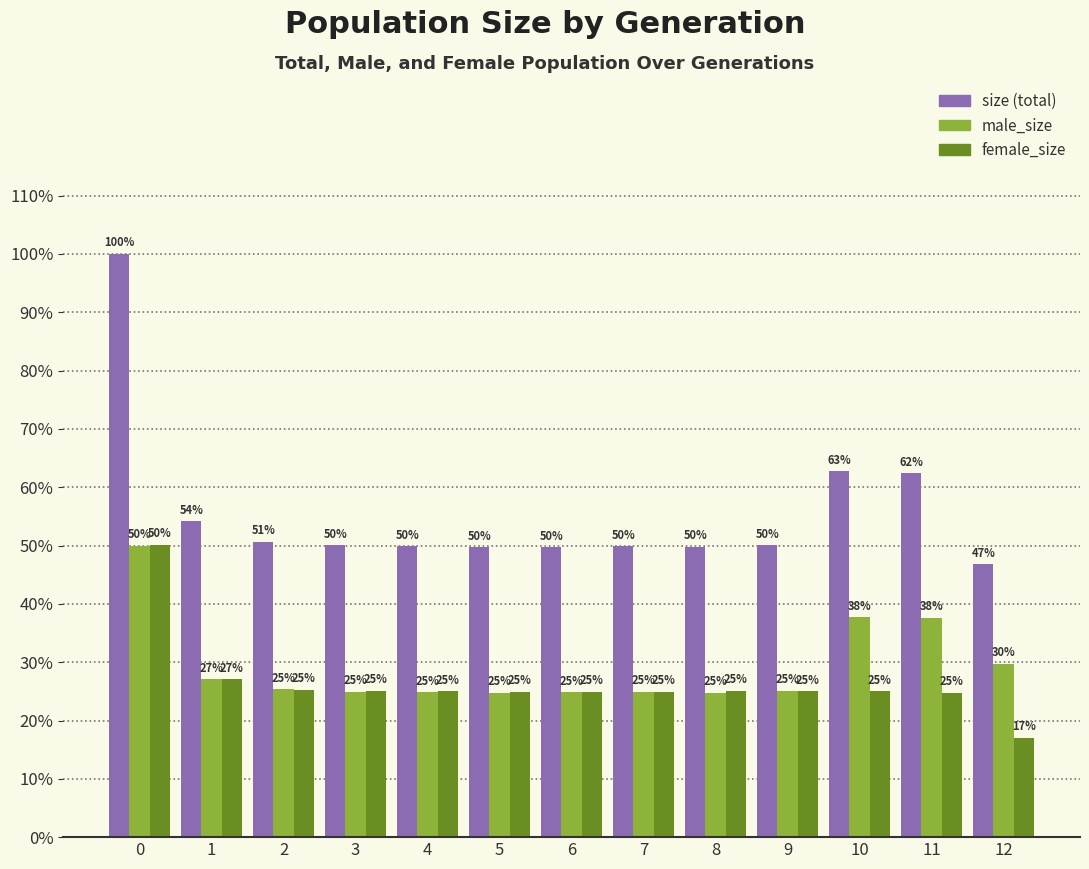

What is the maximum value shown in the chart?

100.0